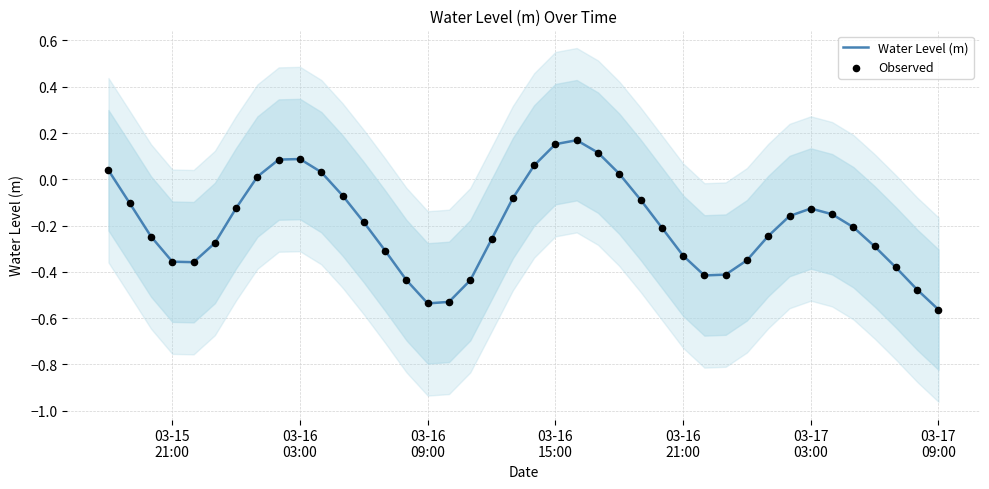

Is the value of Observed at 03-17
03:00 greater than the value of Water Level (m) at 10?

No